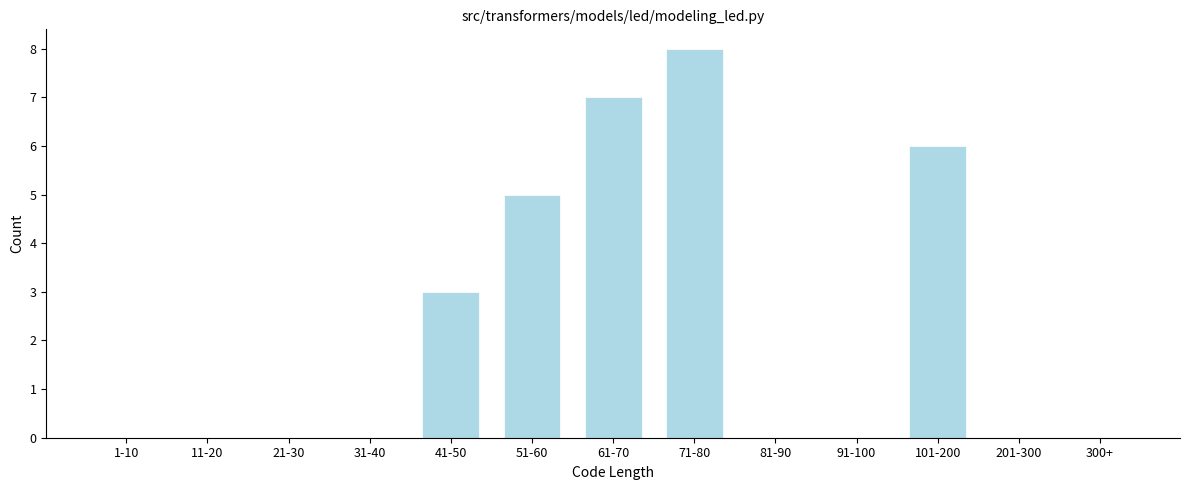

Reading left to right, transcribe all the data shown in this chart.

1-10=0	11-20=0	21-30=0	31-40=0	41-50=3	51-60=5	61-70=7	71-80=8	81-90=0	91-100=0	101-200=6	201-300=0	300+=0